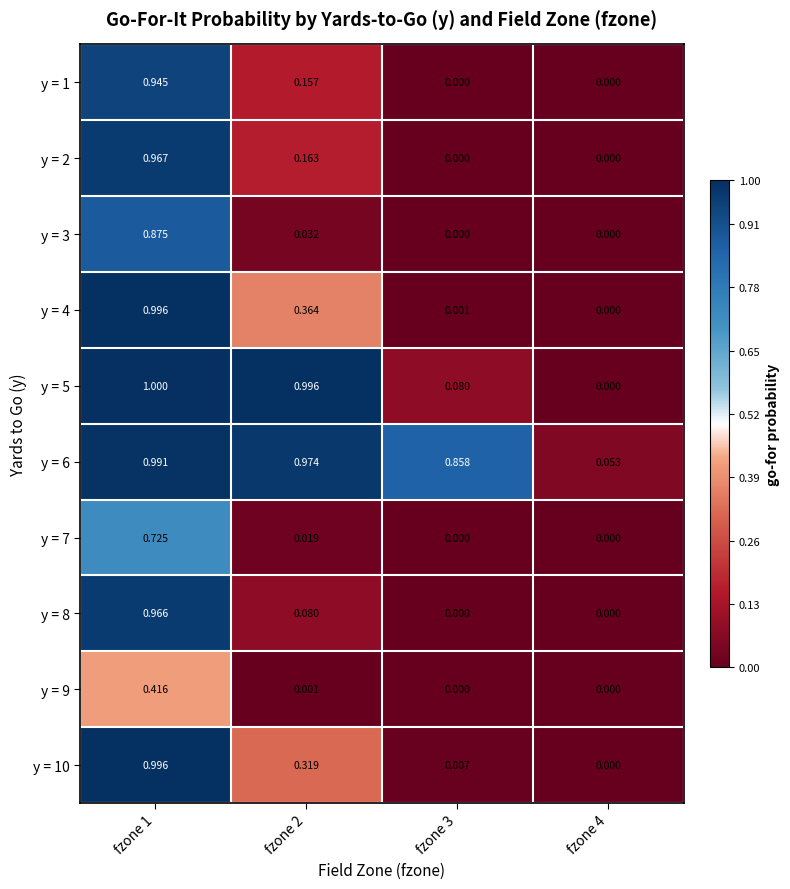

How many values in the y = 5 series exceed 0?

3